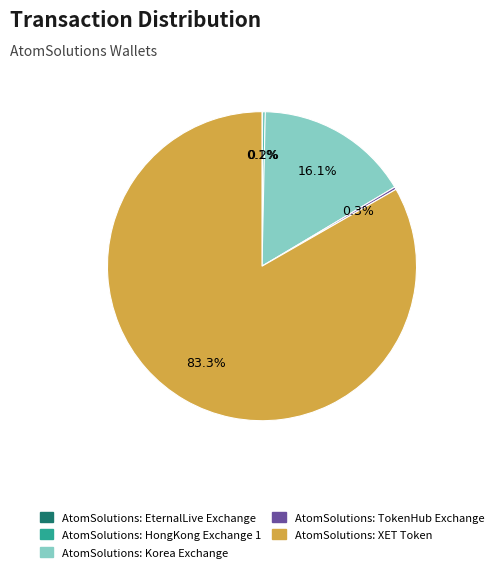

Does any single category account for the majority?

Yes